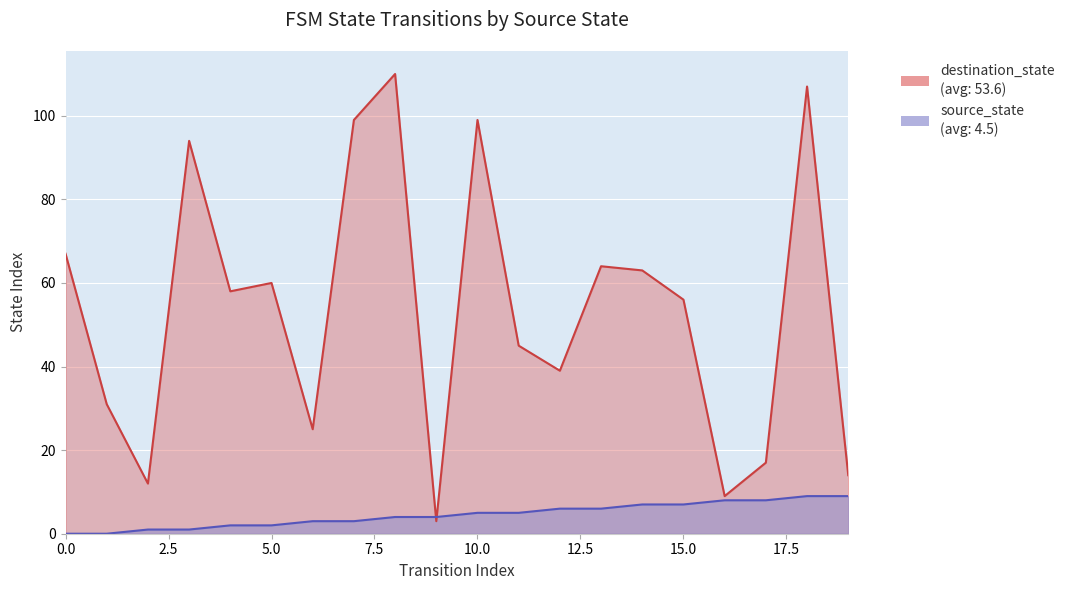

What is the value of the destination_state point at the 4th from the left?

94